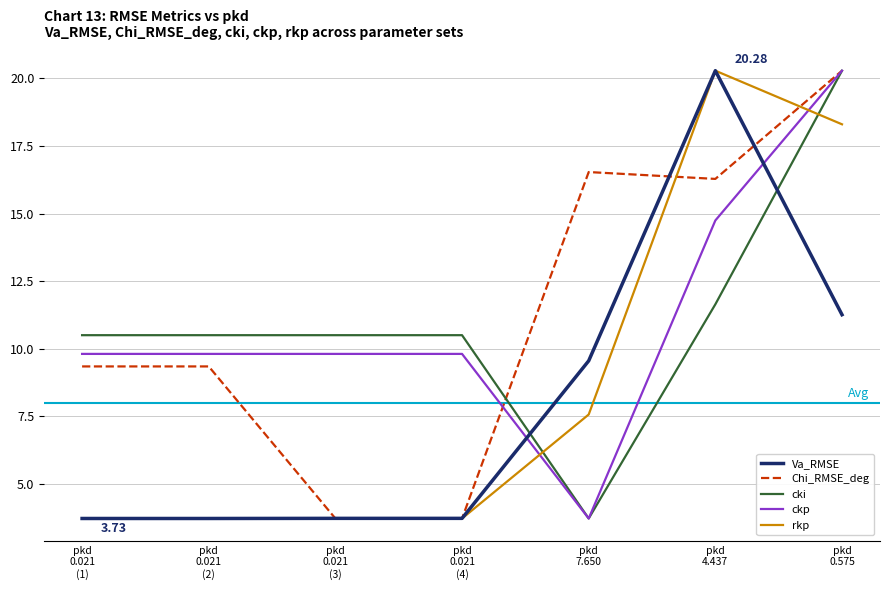

How many lines are shown in the chart?

5